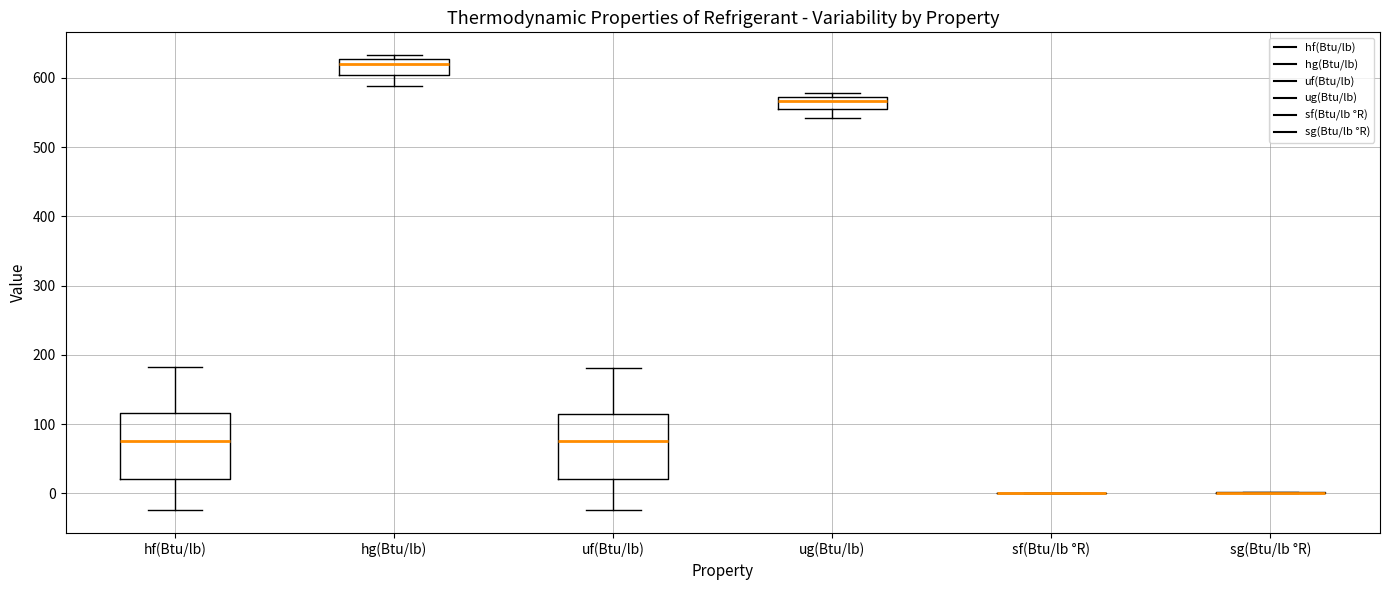

Where does the median line of the box for uf(Btu/lb) sit on the y-axis? The values are not printed on the chart, so give them approximately, as read against the axis.

80